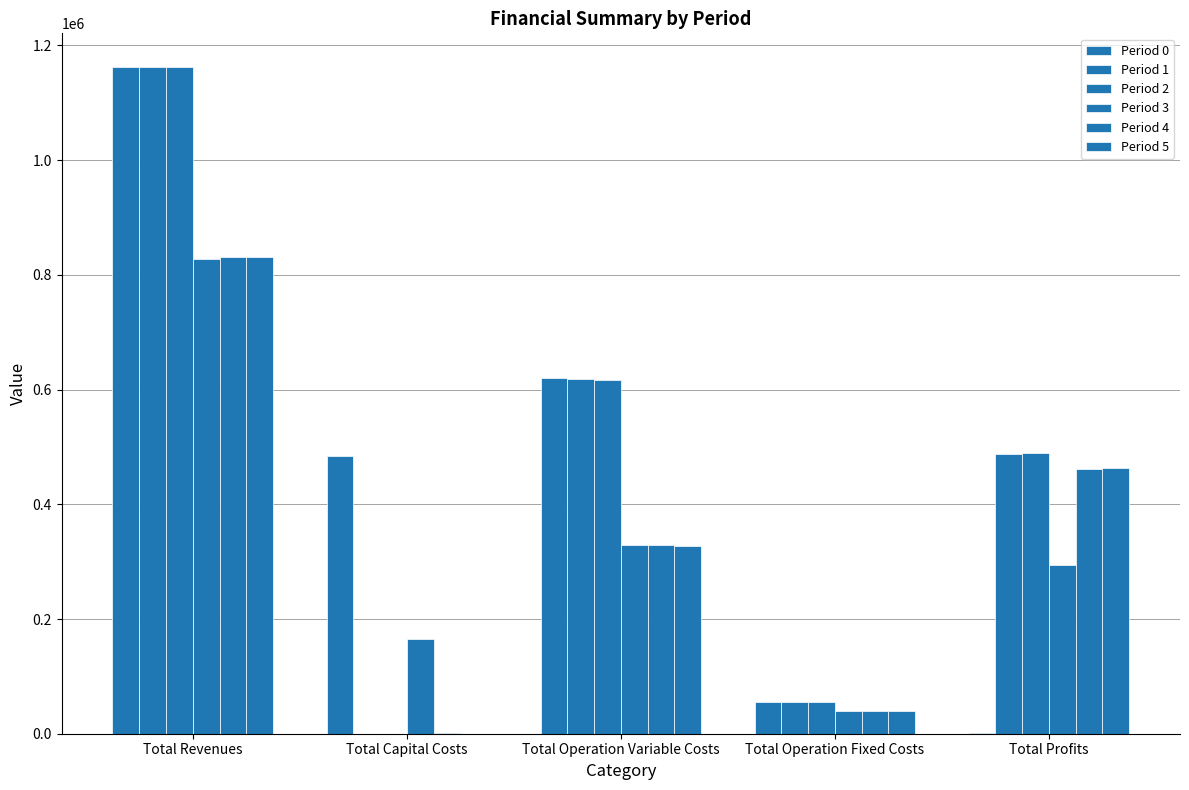

True or false: Period 0 has a value of 75270.3 at Total Operation Fixed Costs.

False